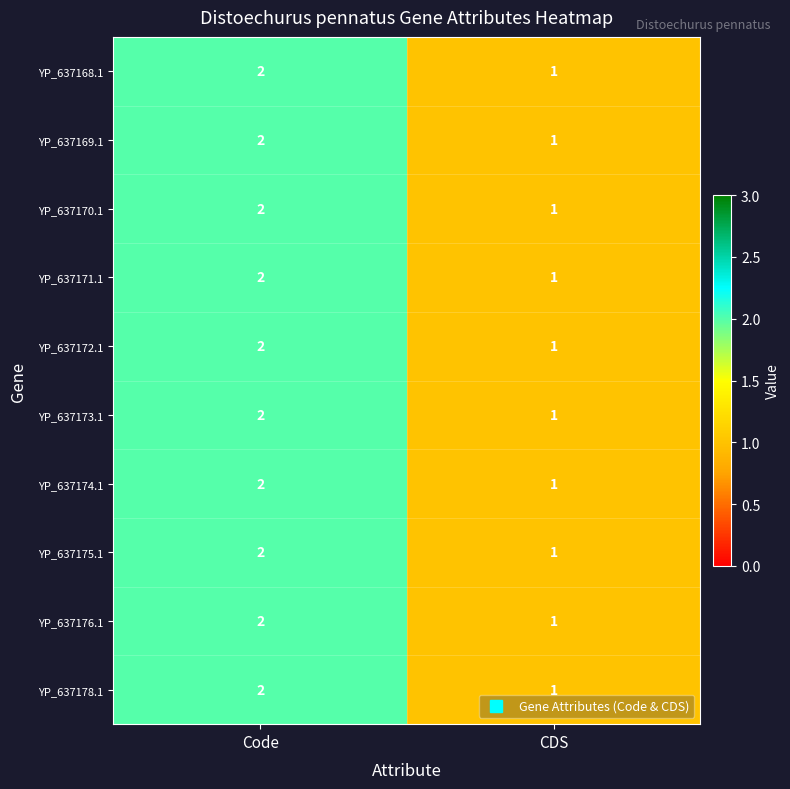

The value of YP_637178.1 at Code is 1. True or false?

False